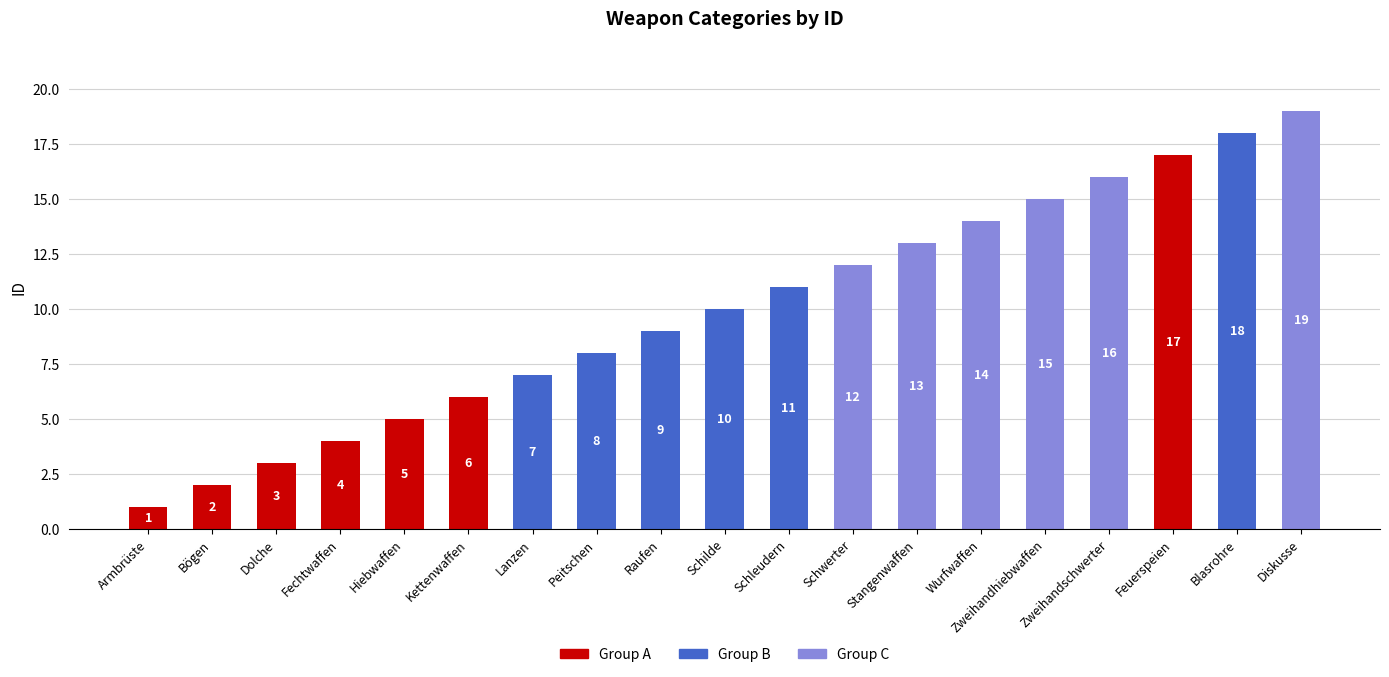

What is the difference between the values at Fechtwaffen and Bögen?

2